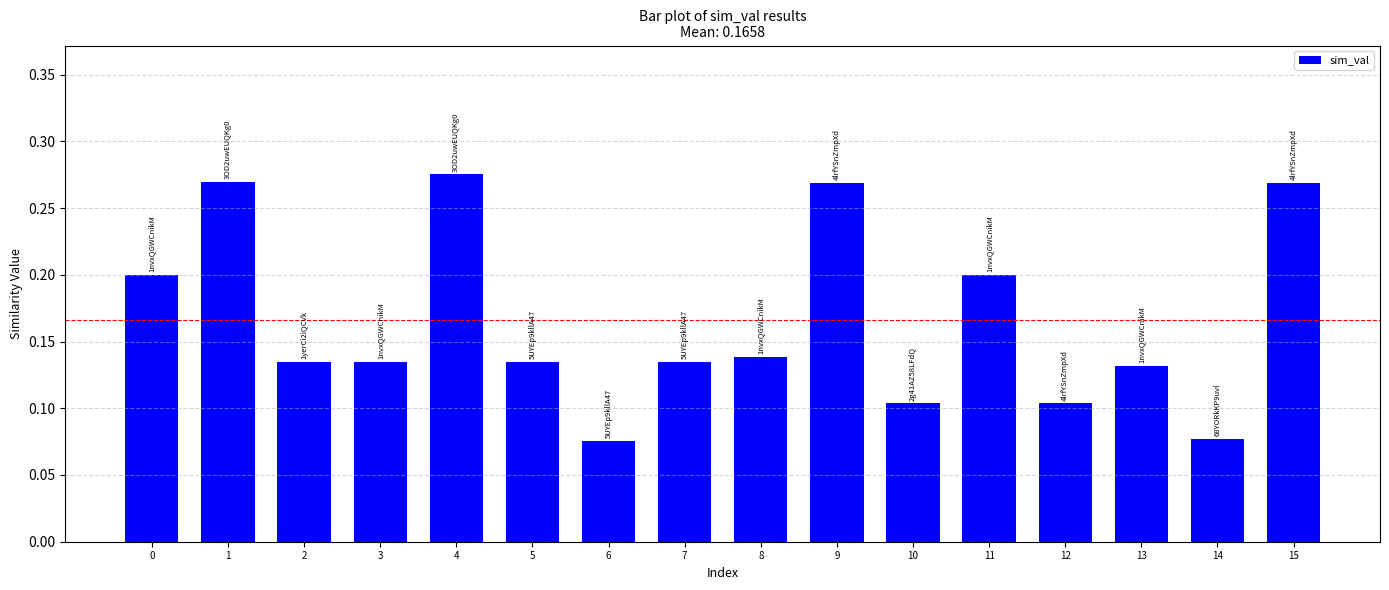

What is the change in value from 11 to 15?

+0.1